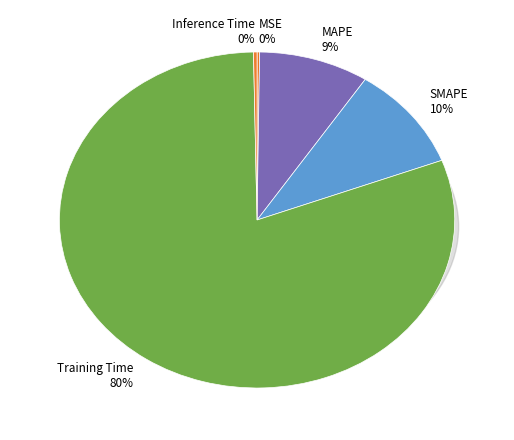

How many slices are in this pie chart?

5